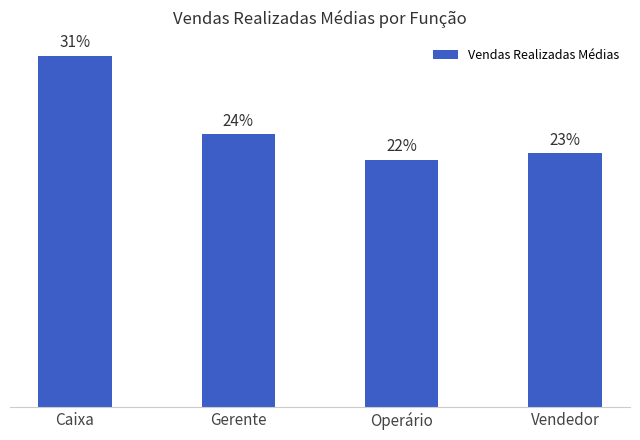

The value at Gerente is 135.9. True or false?

False